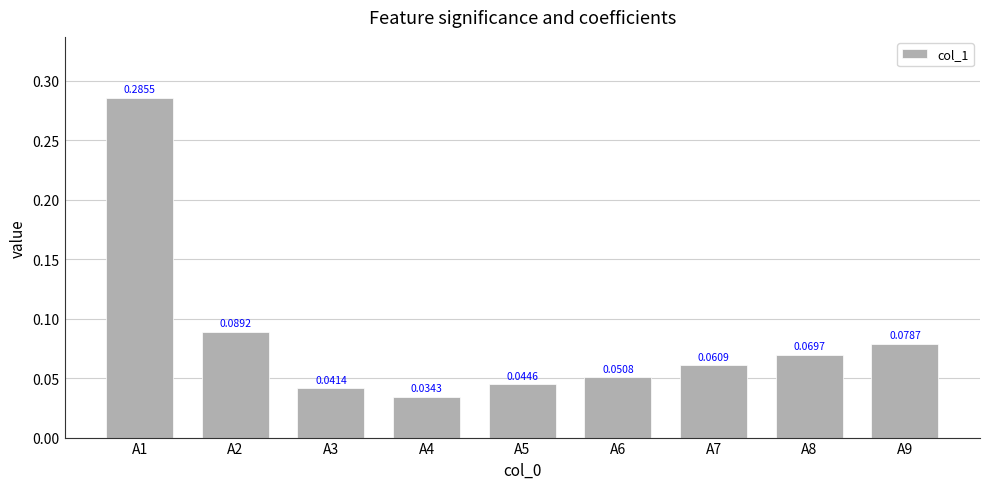

Which label corresponds to the largest value in the chart?

A1